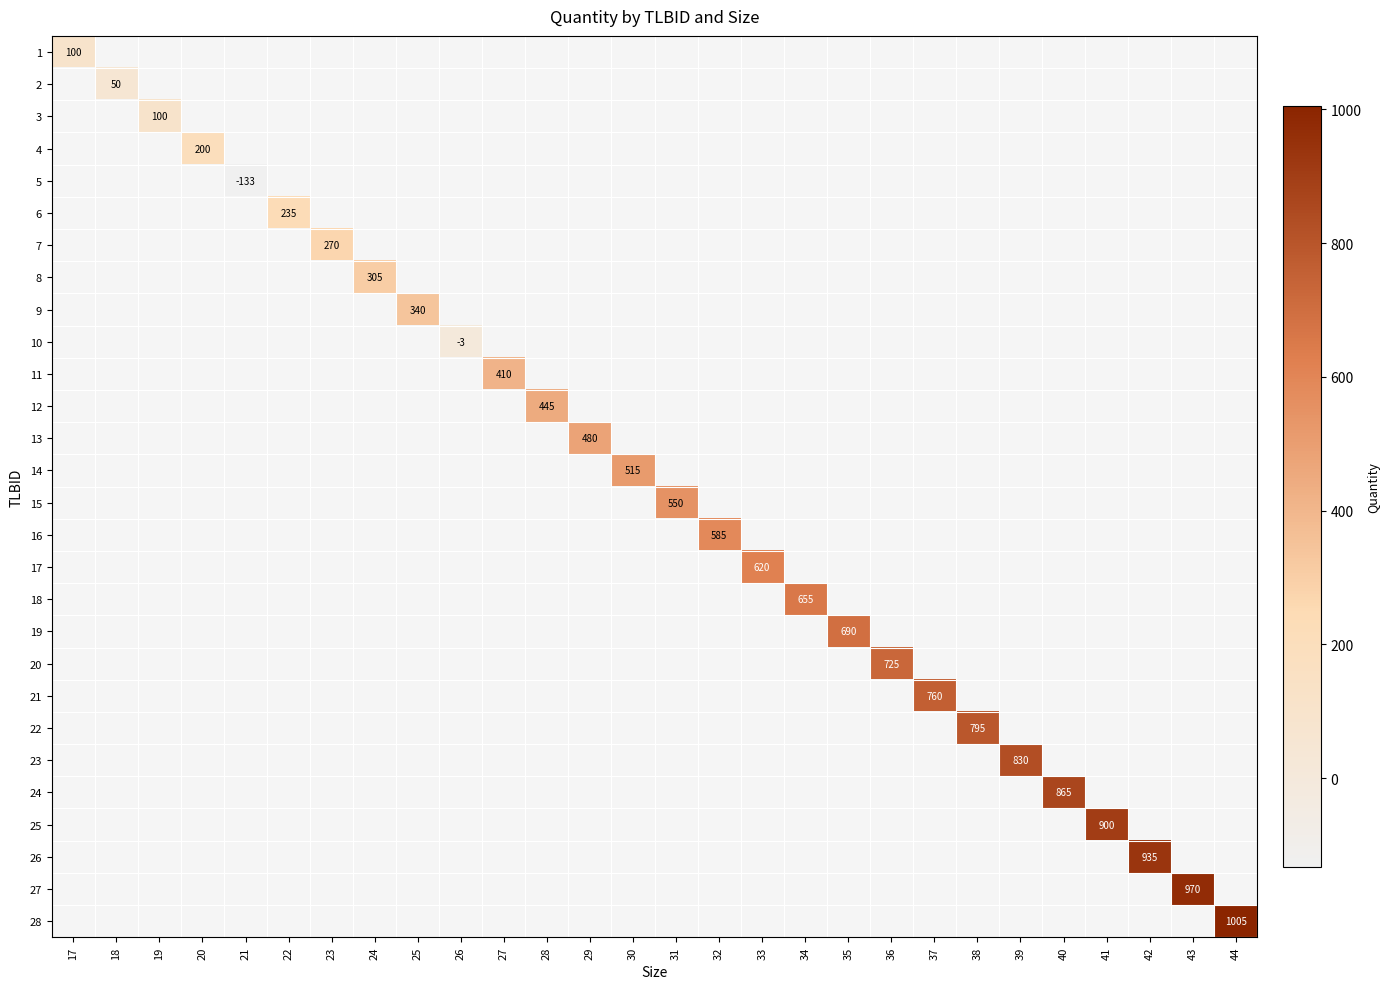

At 23, list the series in order from largest to smallest.

1, 2, 3, 4, 5, 6, 7, 8, 9, 10, 11, 12, 13, 14, 15, 16, 17, 18, 19, 20, 21, 22, 23, 24, 25, 26, 27, 28